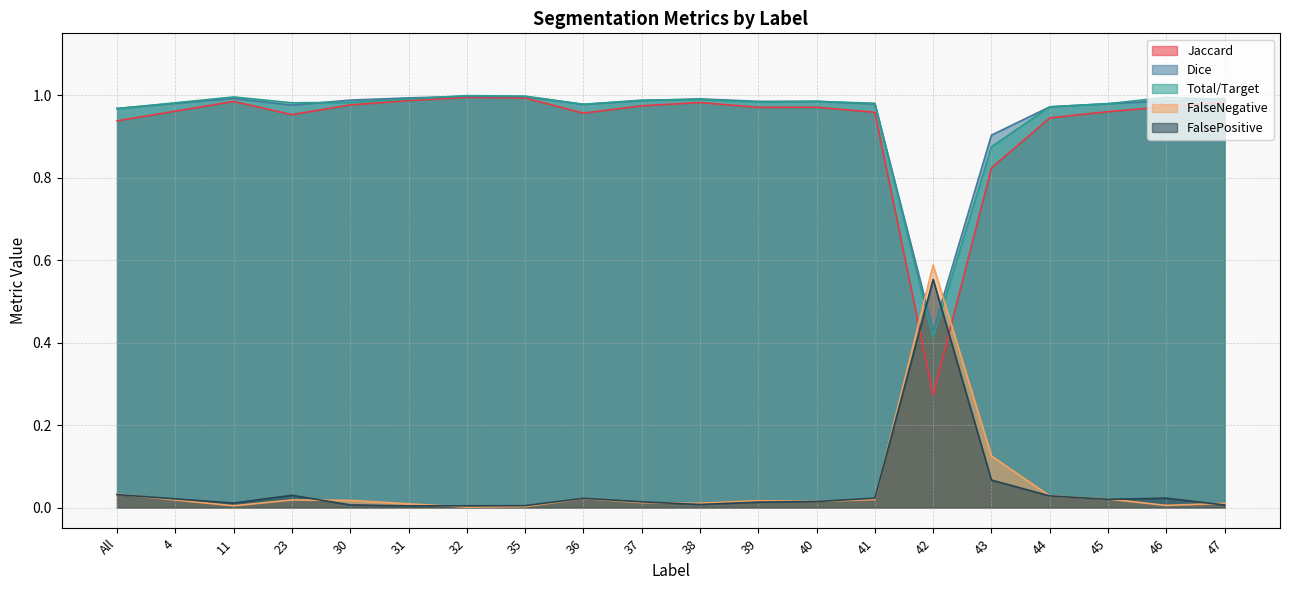

What position from the left is 45?

18